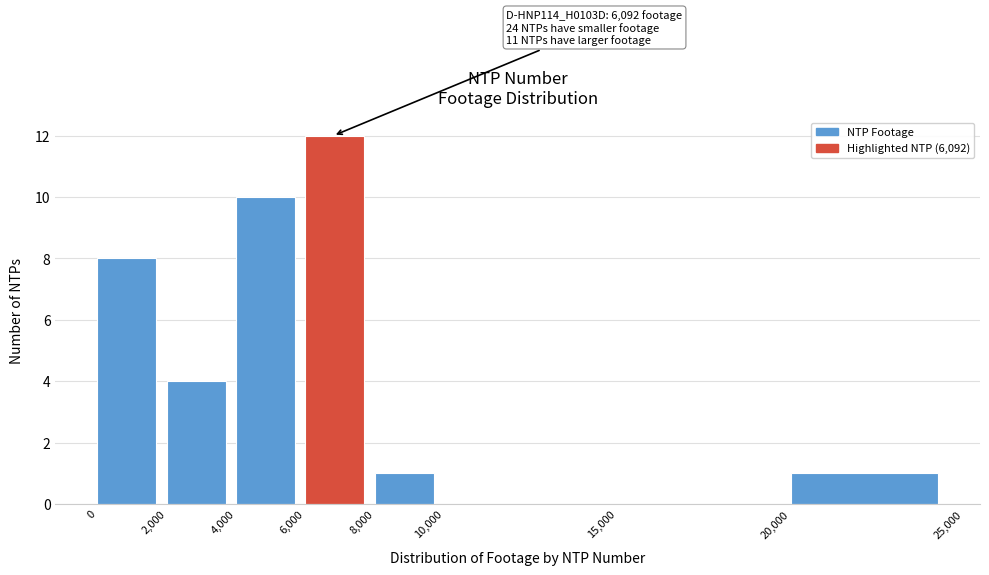

Which range on the x-axis has the tallest bar?

6,000 to 8,000